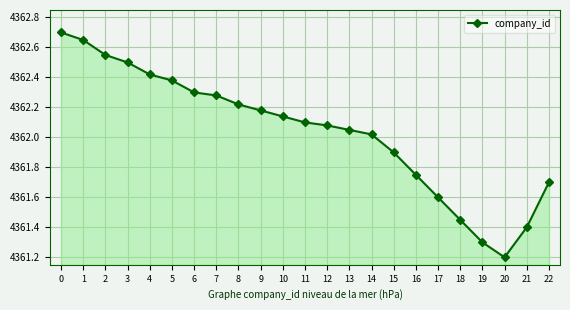

Count the number of categories in the chart.

23